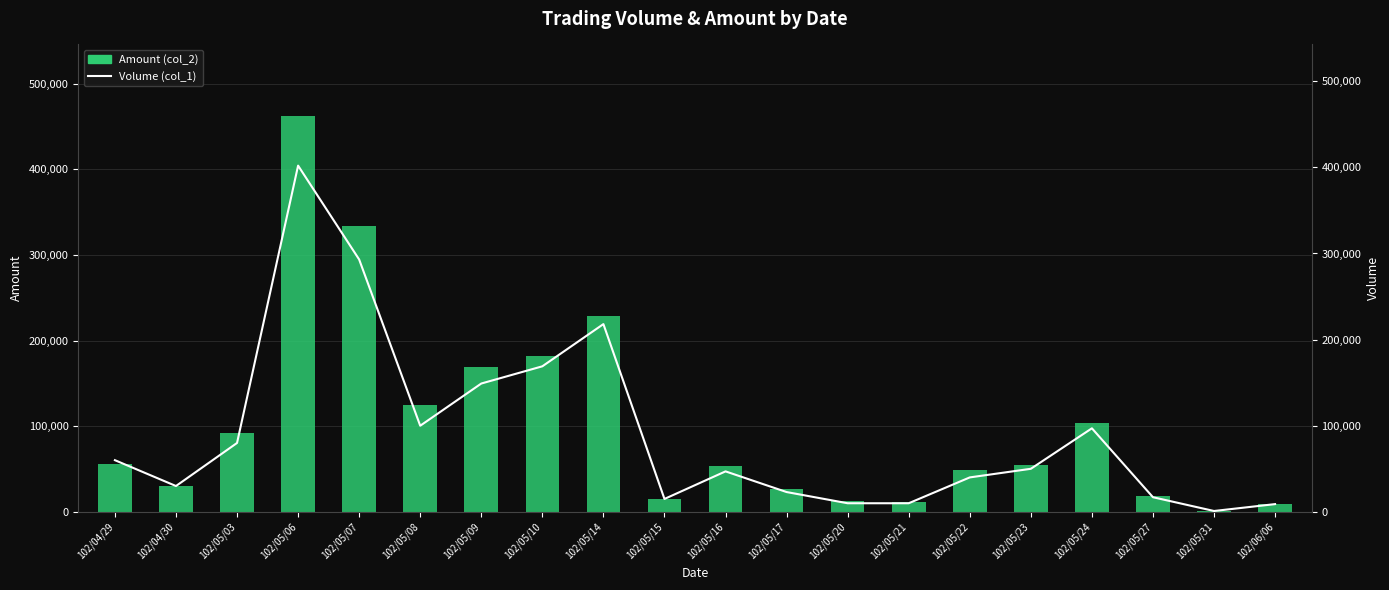

How many groups of bars are there?

20